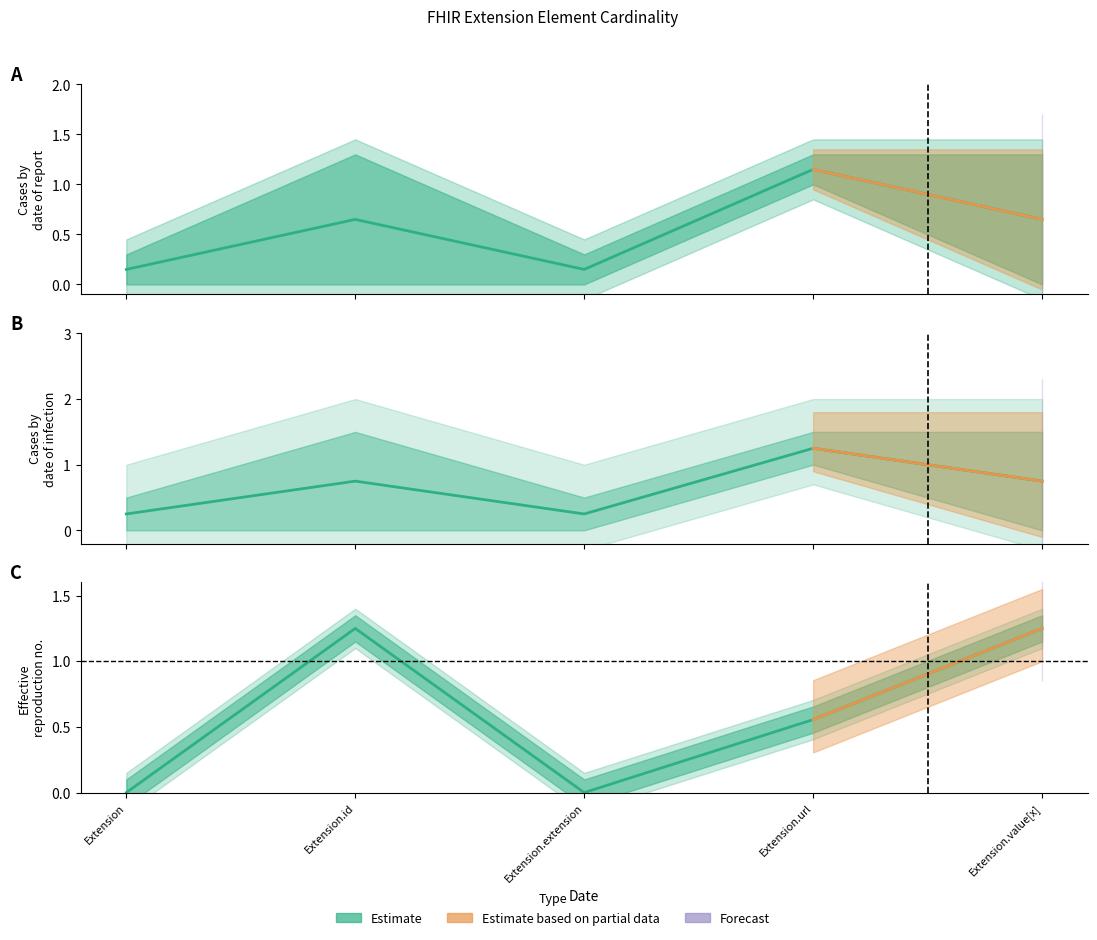

How many categories are shown in the chart?

5